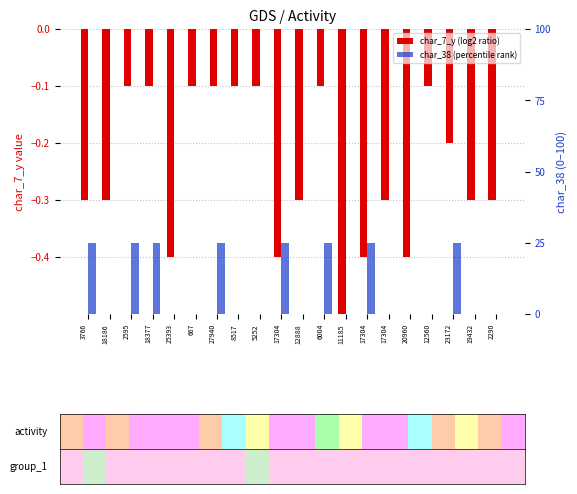

At how many categories does at least one series exceed 1?

8